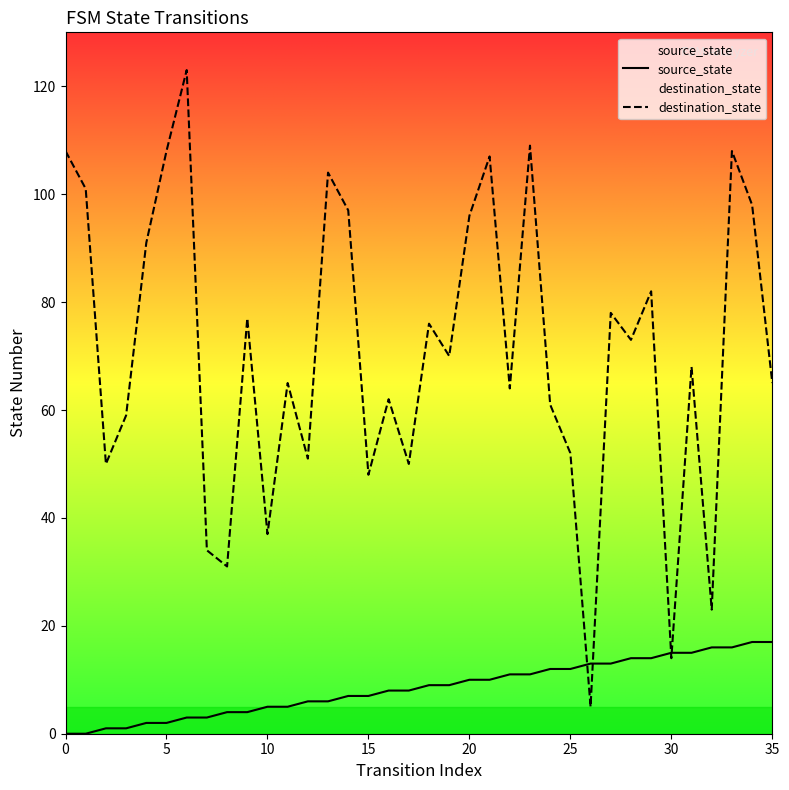

Which series contains the lowest Y value?

source_state